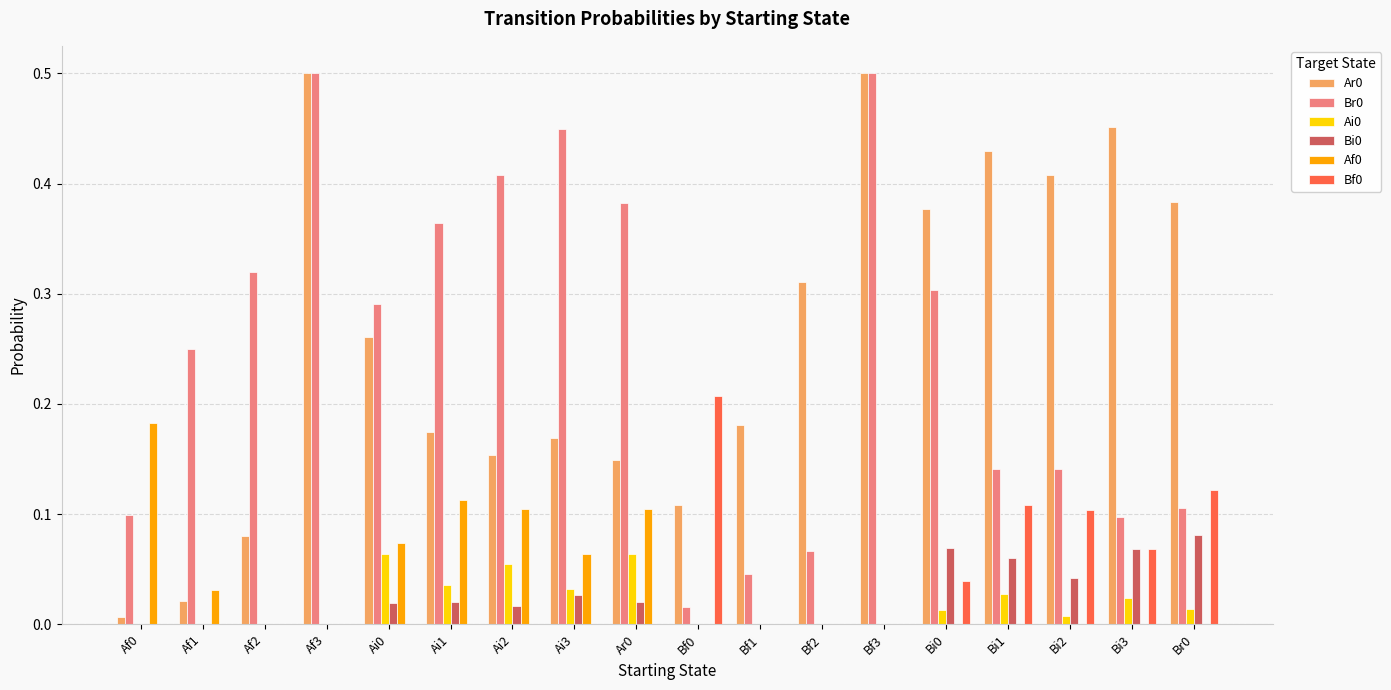

True or false: Ai0 has a value of 0.0 at Bi0.

True